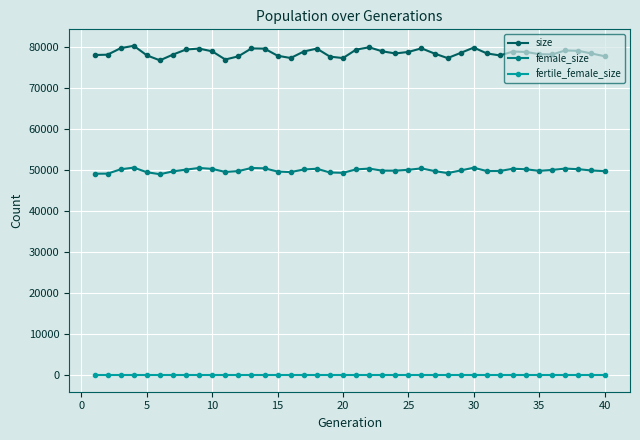

Rank the series by their average value, from highest to lowest.

size, female_size, fertile_female_size